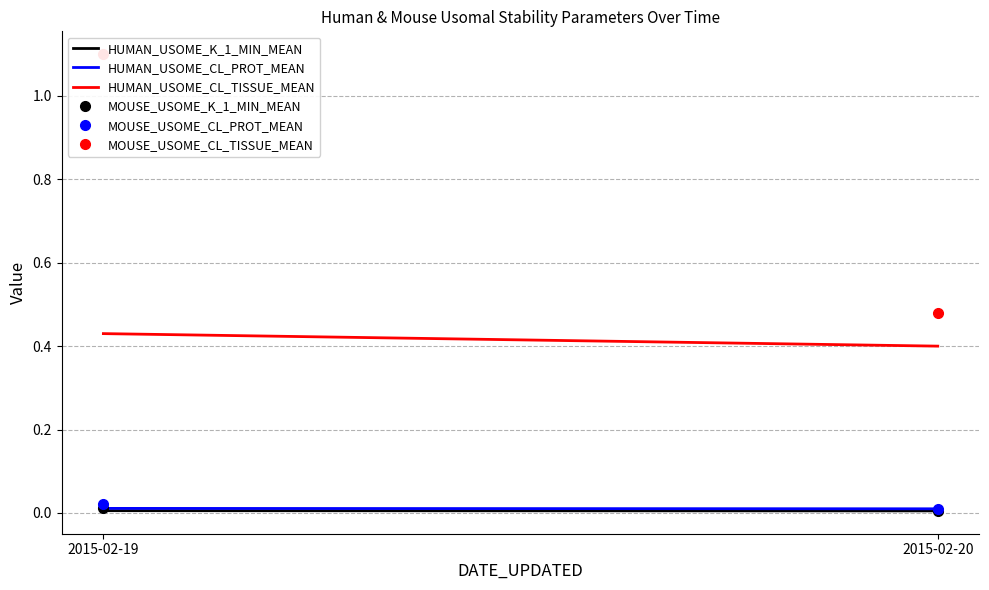

True or false: HUMAN_USOME_K_1_MIN_MEAN has a value of 0.0 at 2015-02-20.

True